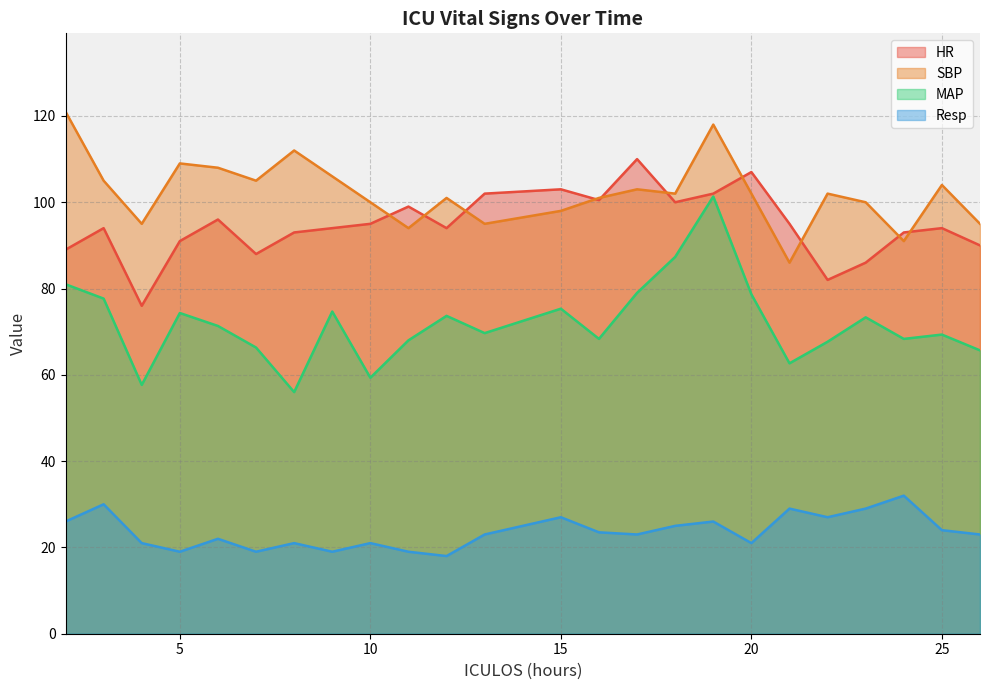

Which series has the largest total across all categories?

SBP